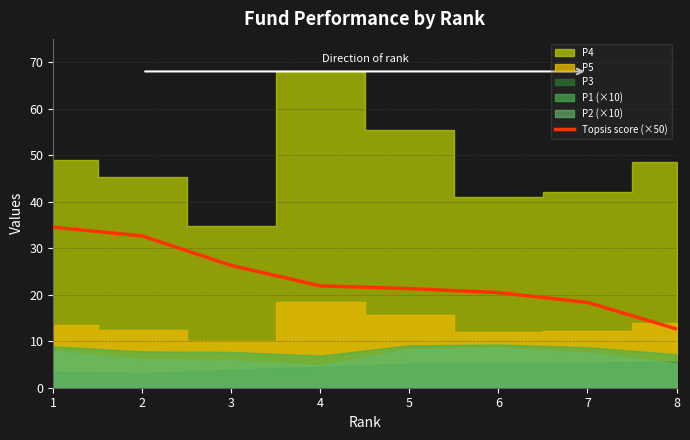

Reading left to right, what are all the values shown in this chart?

34.5	32.6	26.3	21.9	21.3	20.5	18.3	12.6